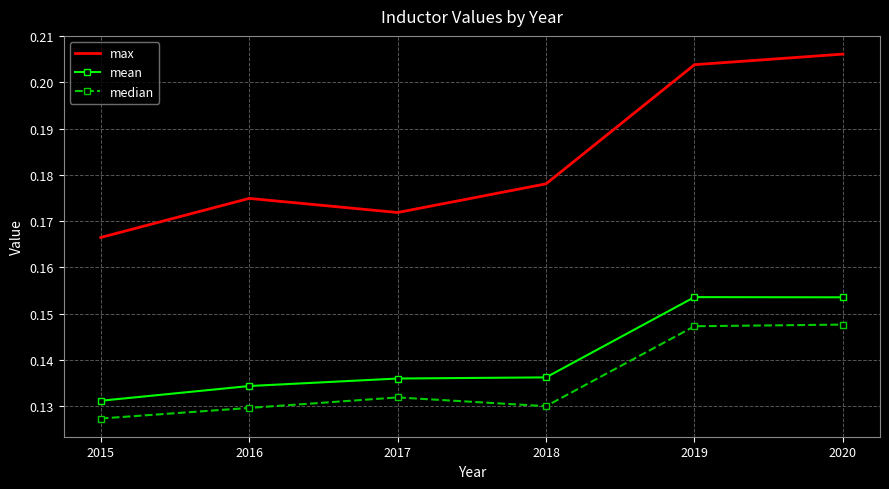

Which series has the widest spread of values?

max